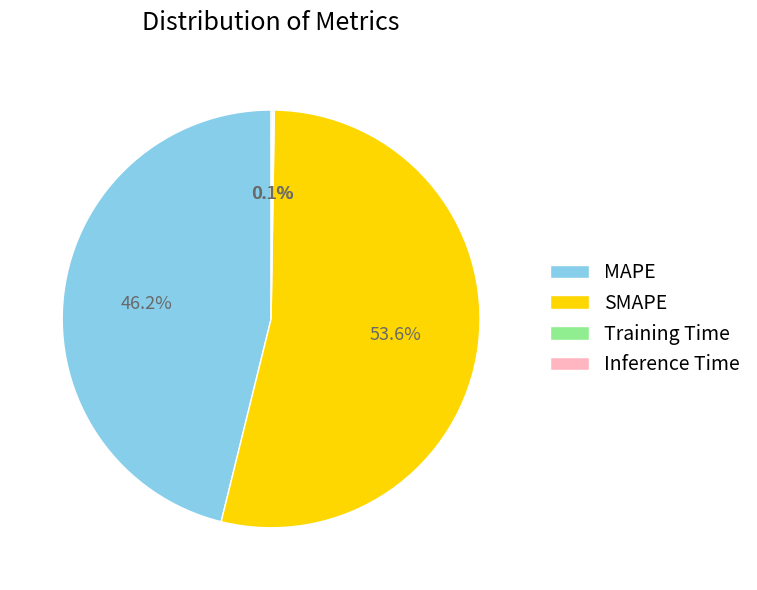

What is the total percentage of MAPE and SMAPE?

99.8%